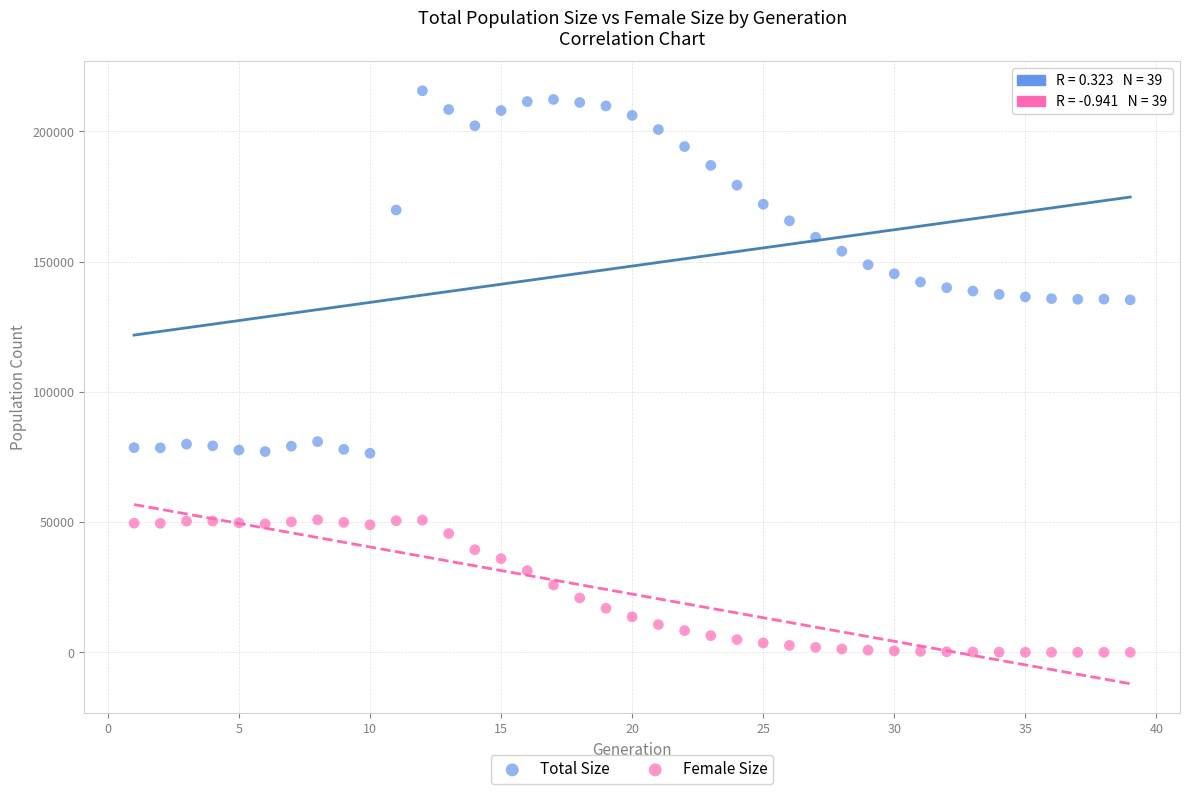

Which series reaches the minimum Y coordinate?

Female Size